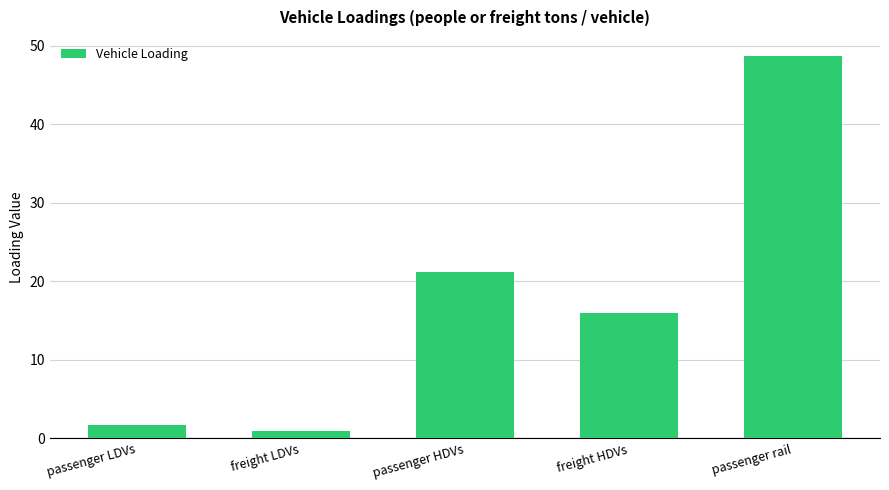

Reading right to left, extract all data points from this chart.

48.7	16.0	21.2	1.0	1.7